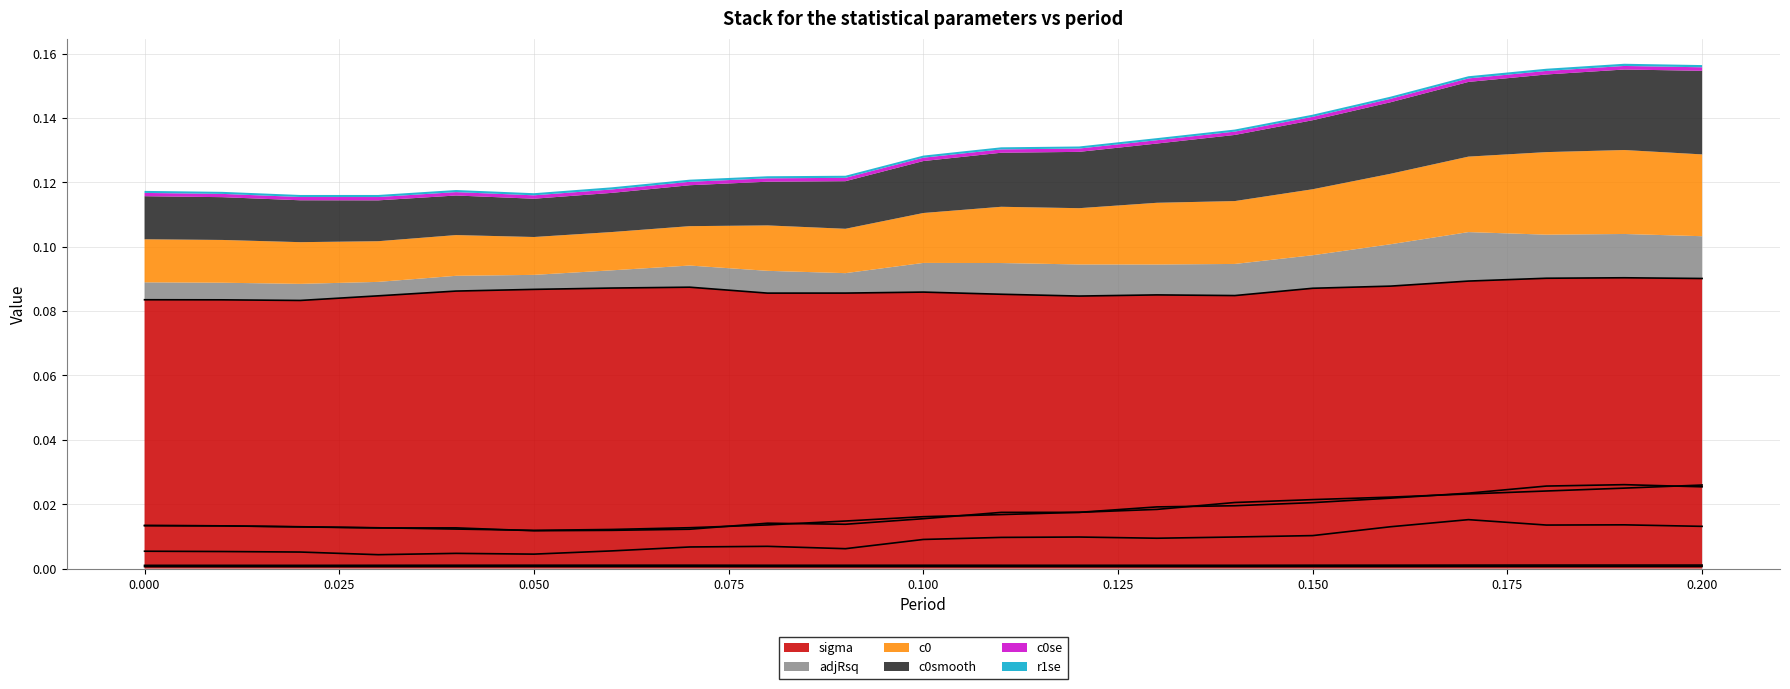

True or false: c0se and r1se intersect in this chart.

False